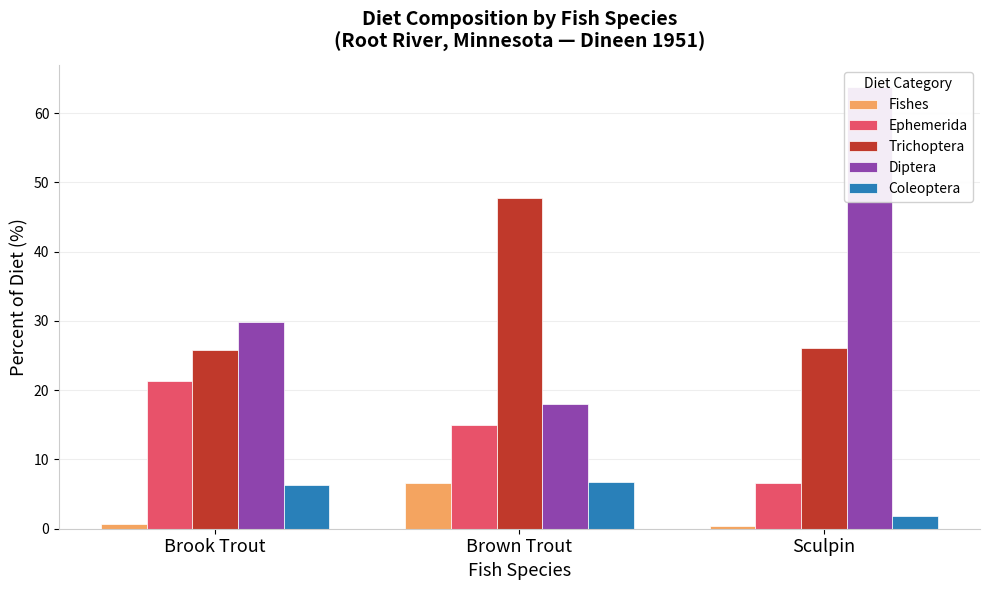

At how many categories does at least one series exceed 13?

3